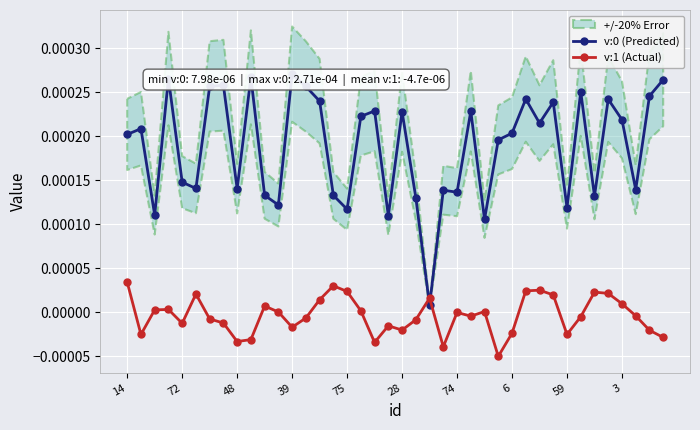

Count the number of categories in the chart.

40